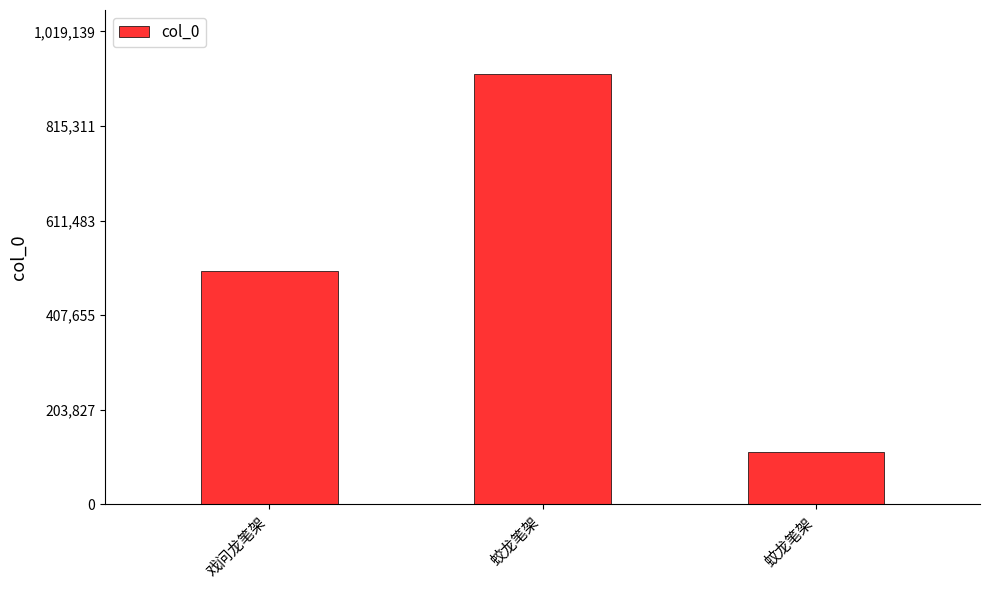

Count the number of categories in the chart.

3